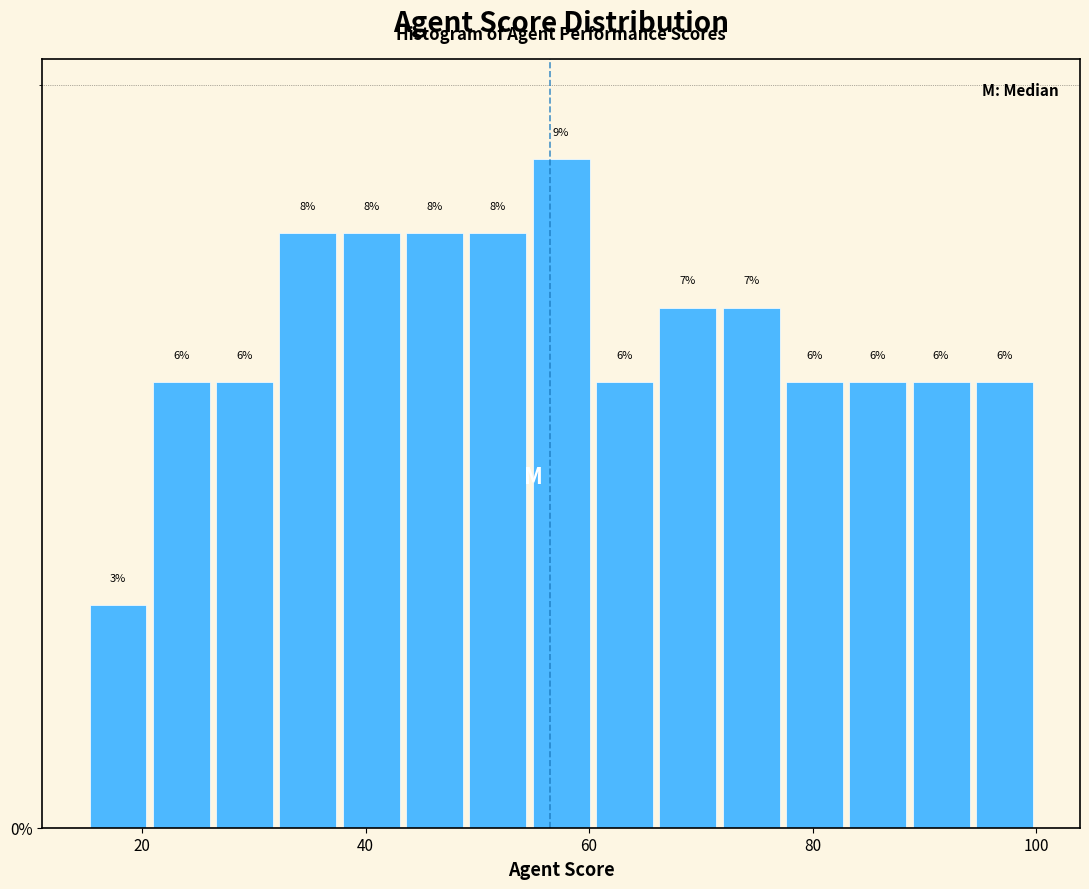

Read against the x-axis, roughly where is the centre of the tallest bar?

58